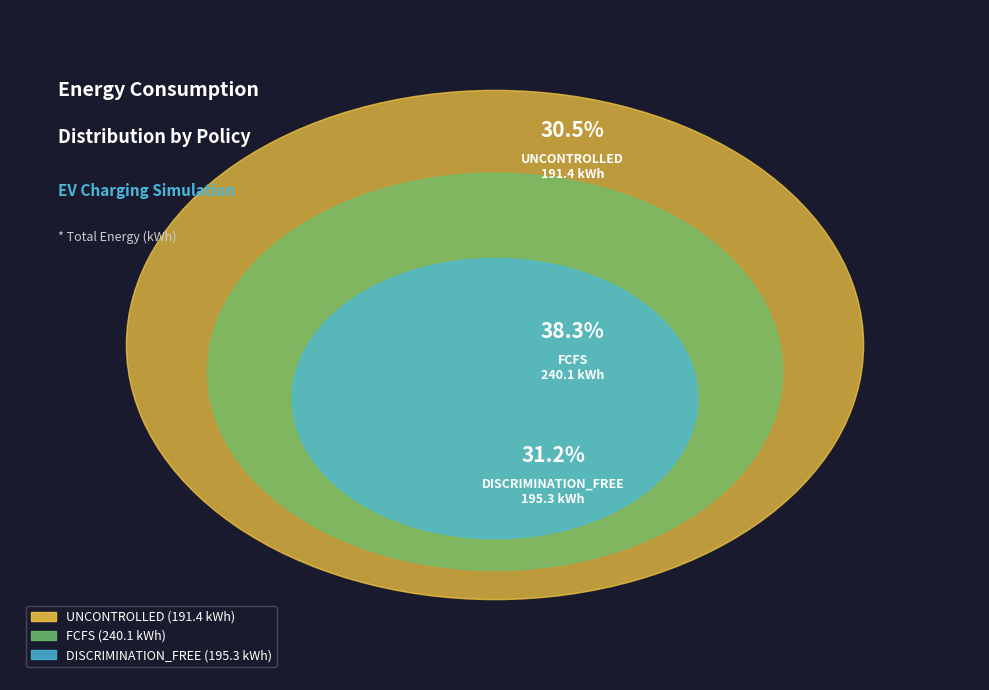

How many slices are in this pie chart?

3